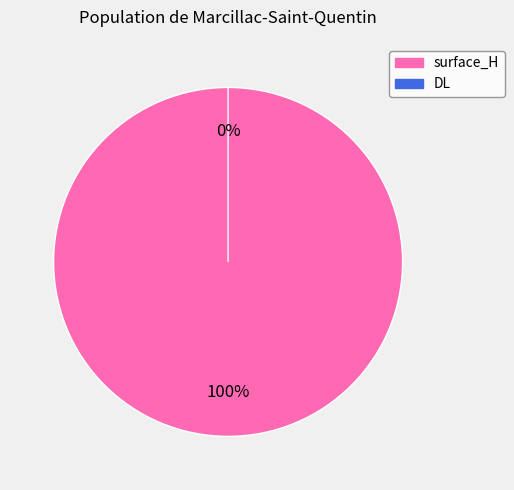

How many segments does this pie chart have?

2